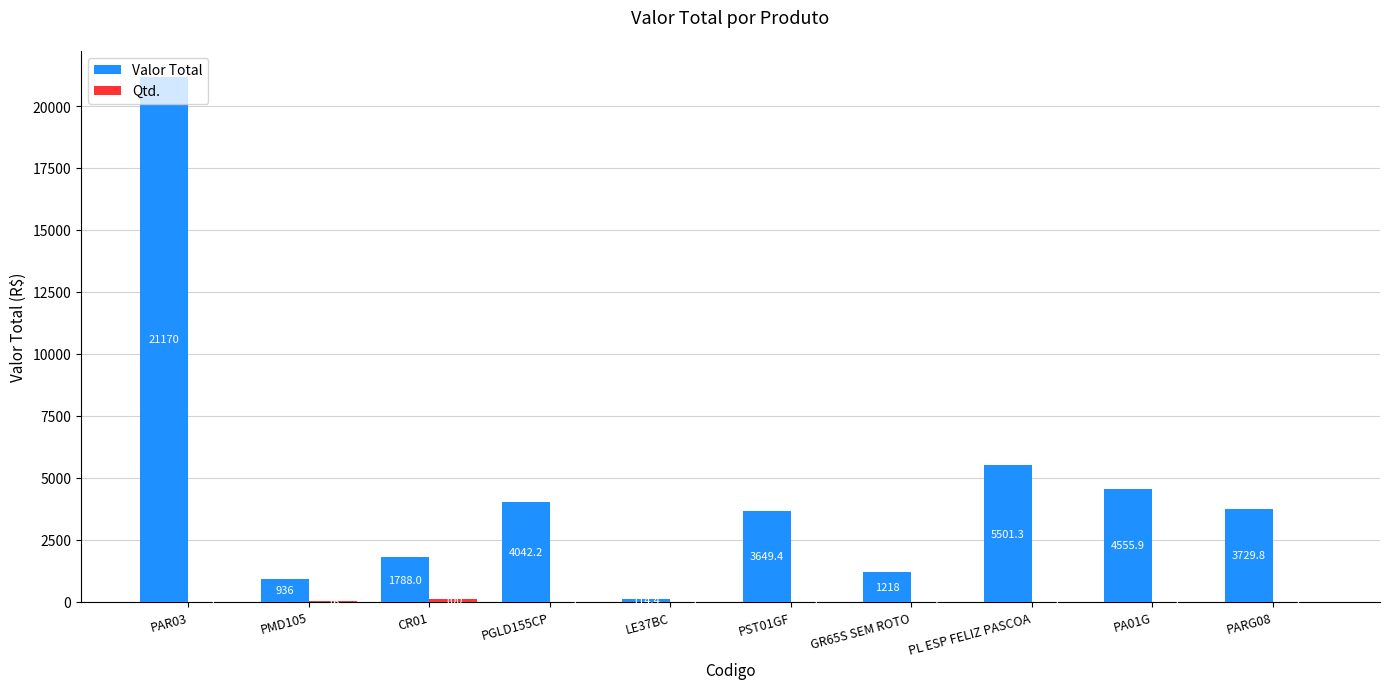

Which category has the highest value across all series?

PAR03